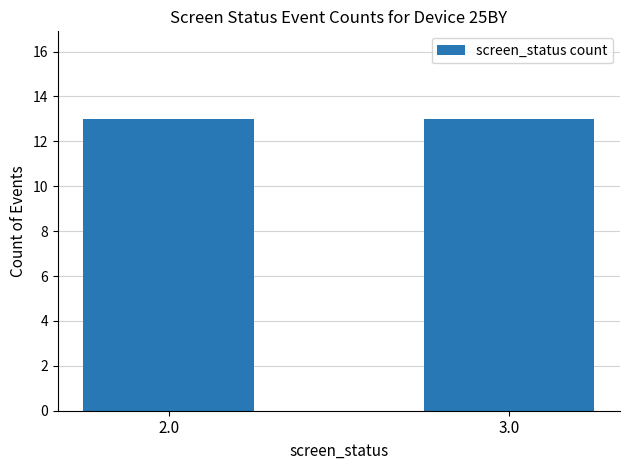

How many values are between 2 and 3?

26